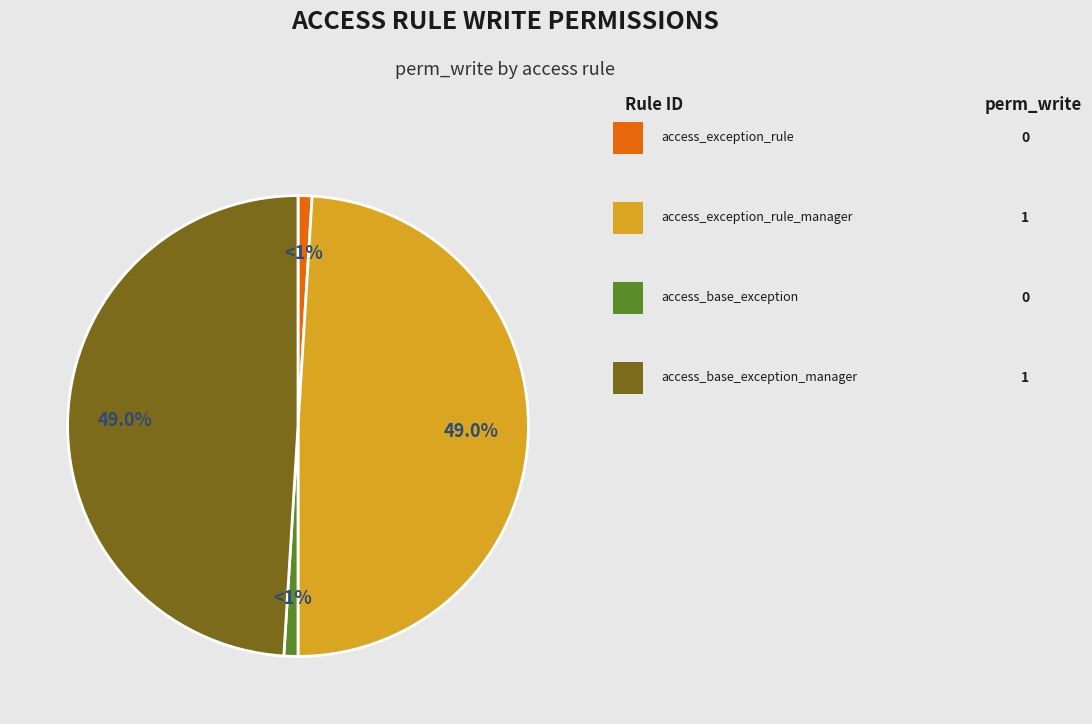

Is there a majority slice in this chart?

No